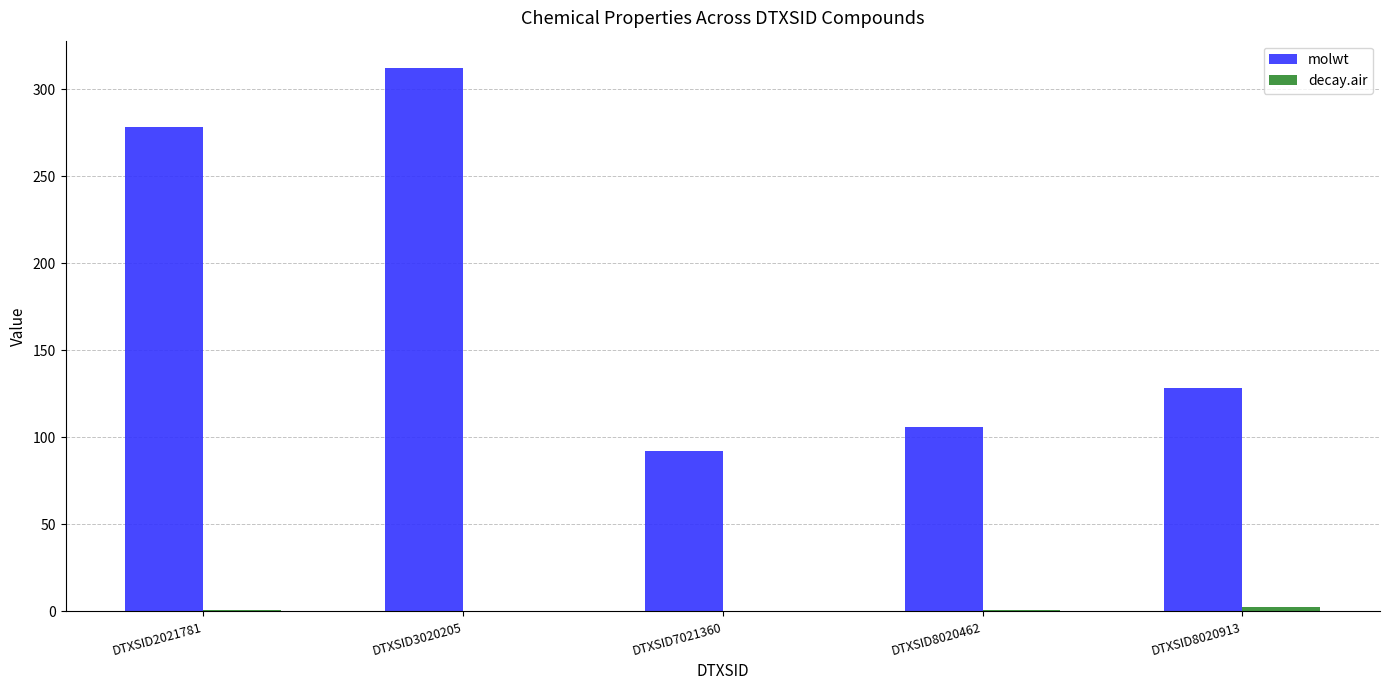

What is the sum of all molwt values?

917.2